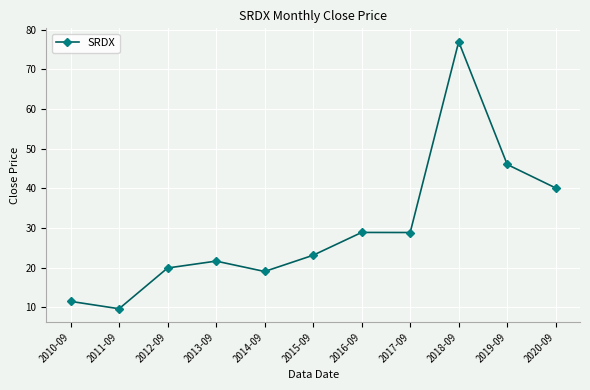

How many data points are less than 23?

5